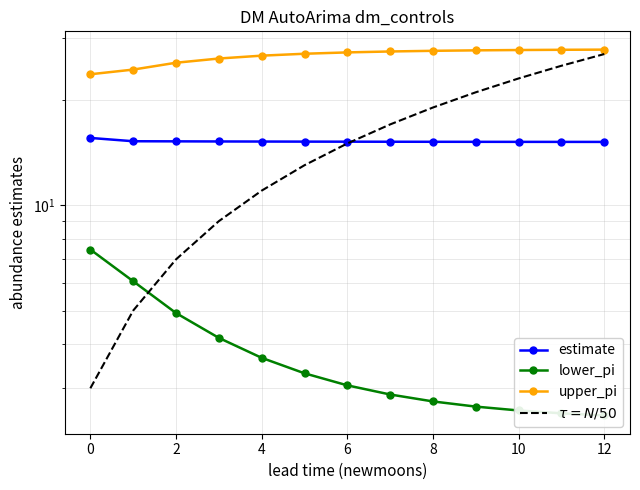

Rank the series by their maximum value, from lowest to highest.

lower_pi, estimate, $\tau = N/50$, upper_pi